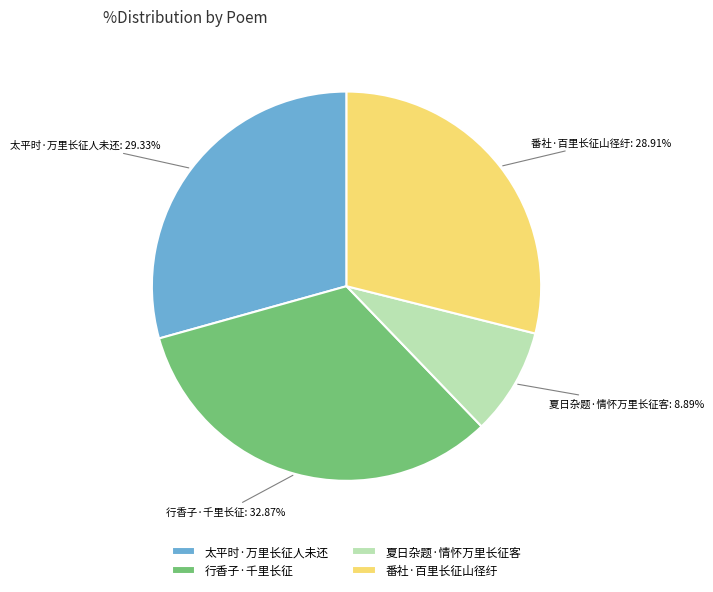

To the nearest percent, what is the difference between the 番社·百里长征山径纡 and 行香子·千里长征 slice percentages?

4%